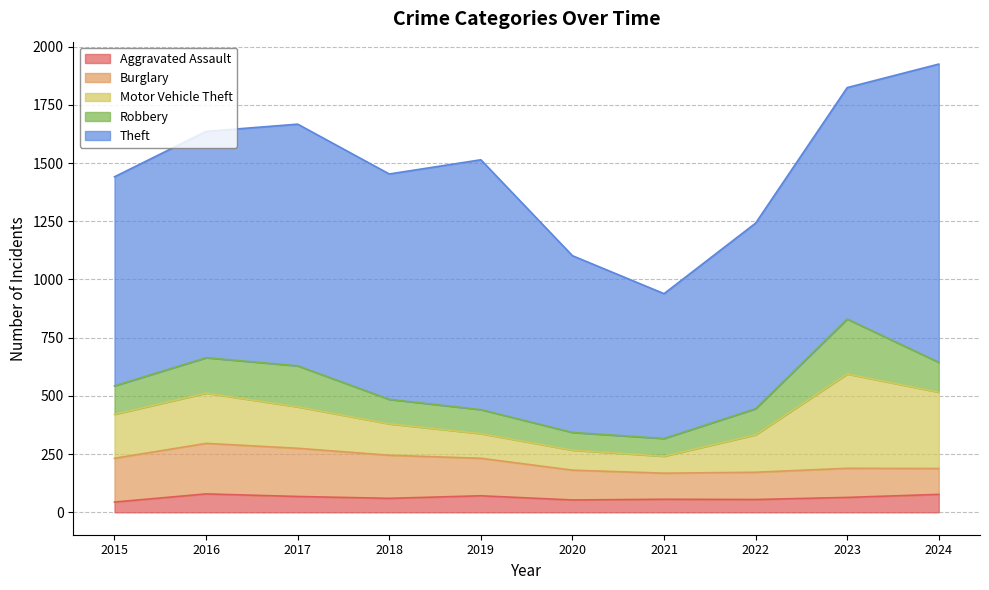

At which category does Theft reach its first local valley?

2018